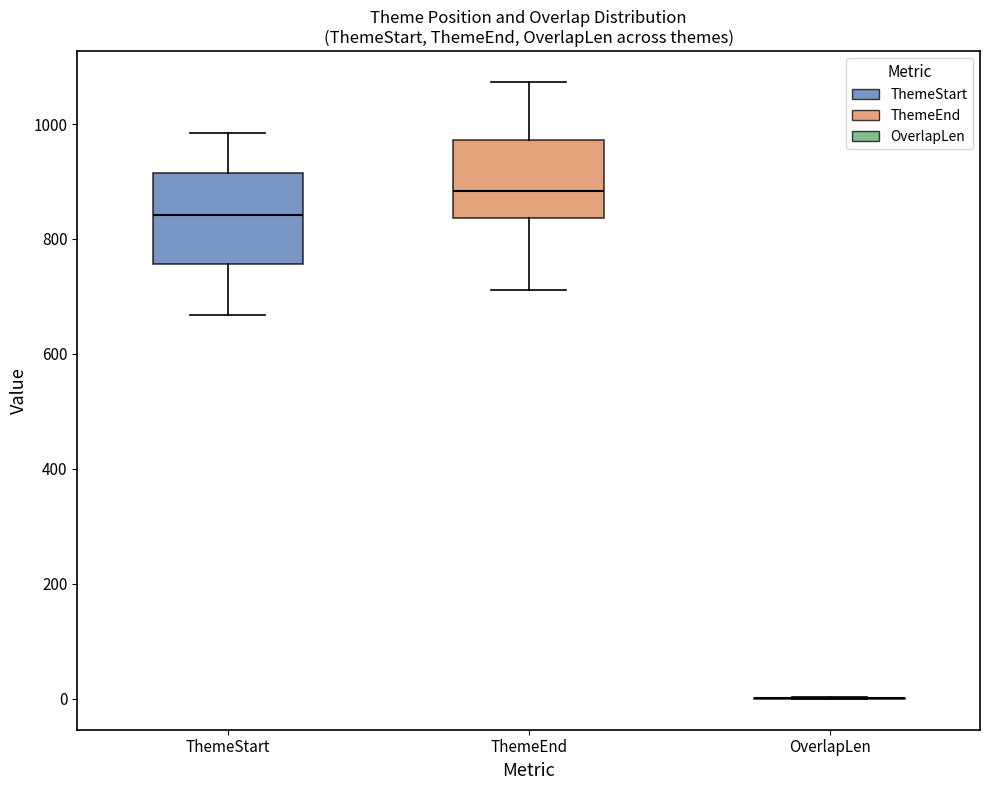

Reading left to right, transcribe this box plot: for each box, give where its median line is, the range the box spans, and where its two whiskers end, as read against the y-axis. The values are not printed on the chart, so give them approximately, as read against the axis.

ThemeStart: median 840, box 760 to 920, whiskers 660 to 980
ThemeEnd: median 880, box 840 to 980, whiskers 720 to 1080
OverlapLen: box collapsed to a line at 0, whiskers 0 to 0